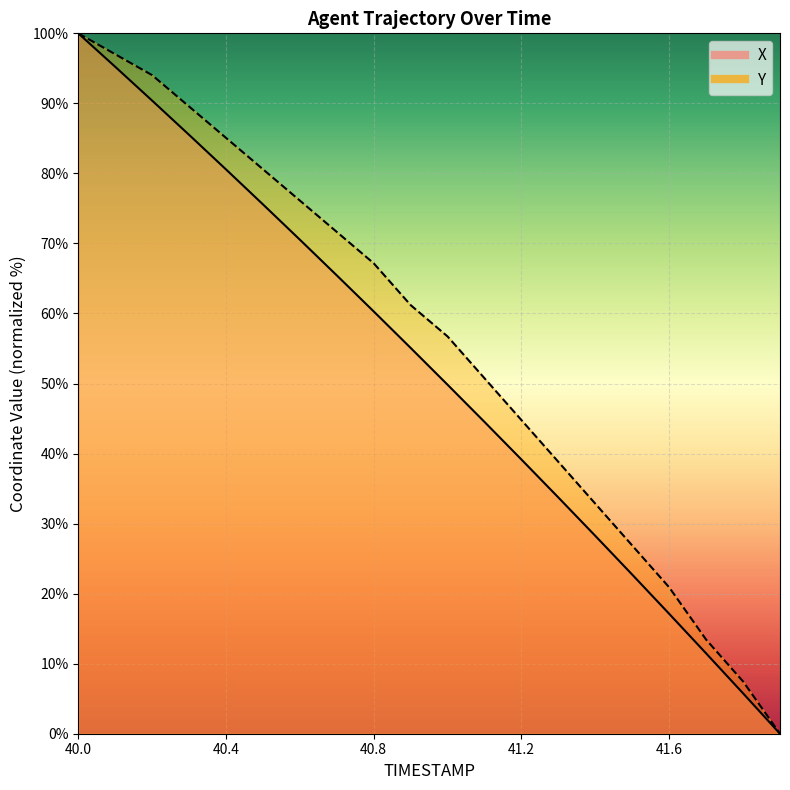

What is the average value of the Y series?

55.7